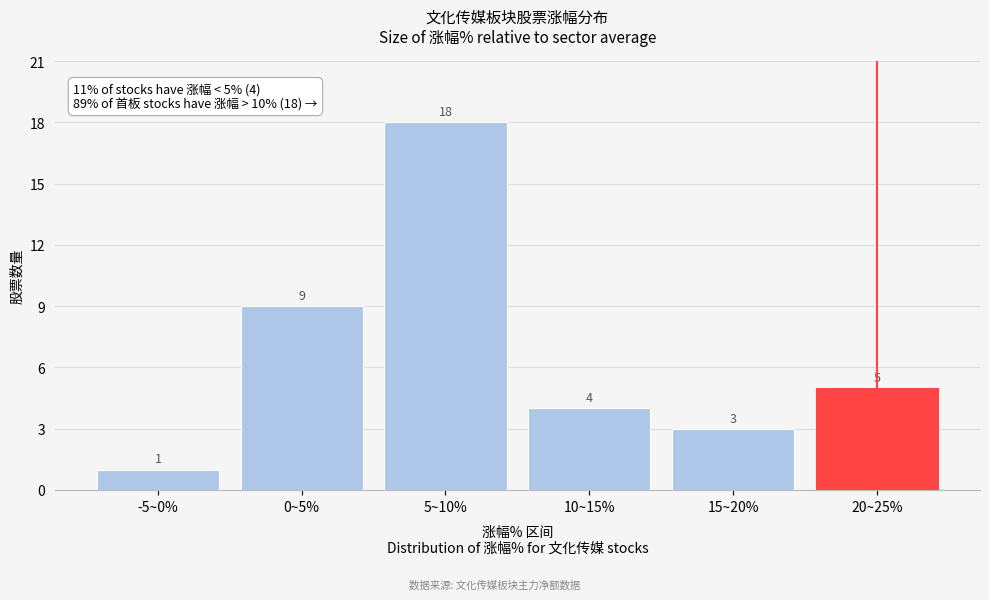

Reading left to right, extract all data points from this chart.

-5~0%=1	0~5%=9	5~10%=18	10~15%=4	15~20%=3	20~25%=5